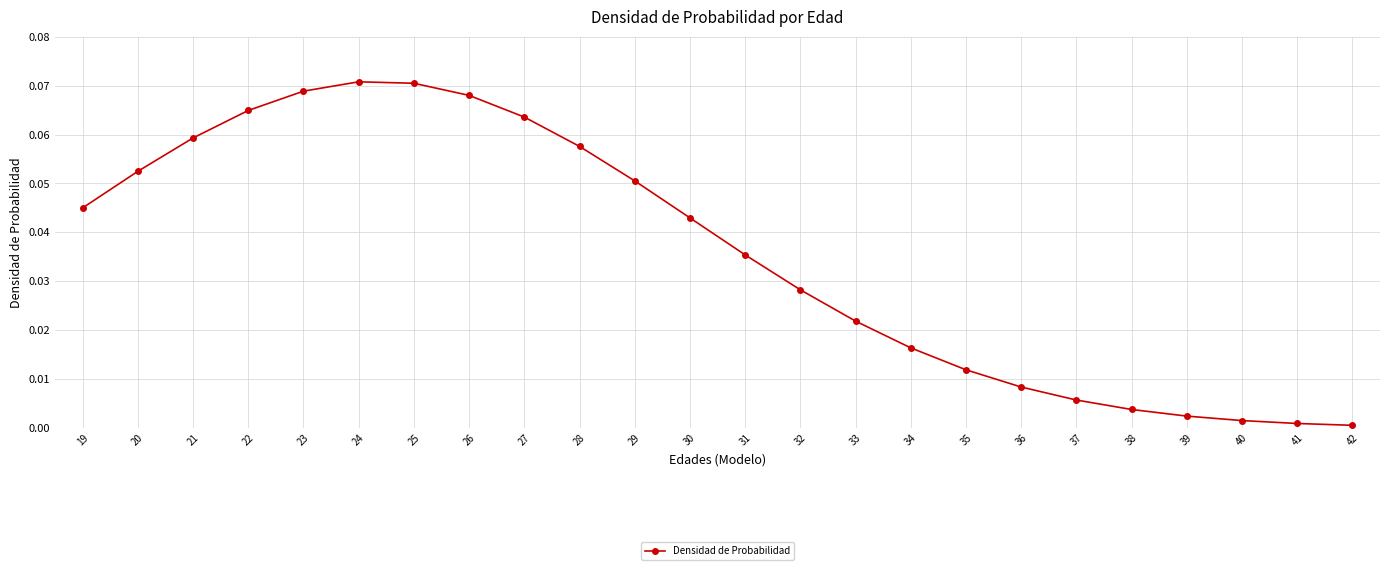

How many lines are shown in the chart?

1